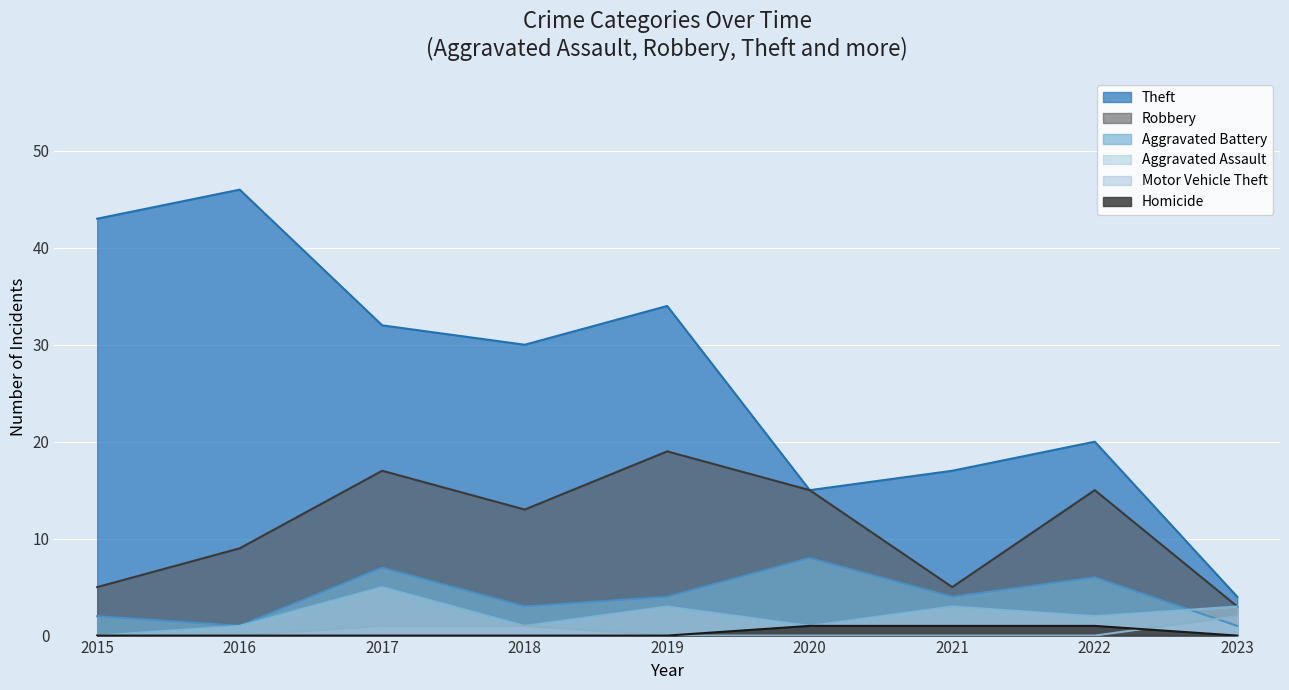

True or false: Theft and Motor Vehicle Theft cross at least once.

False